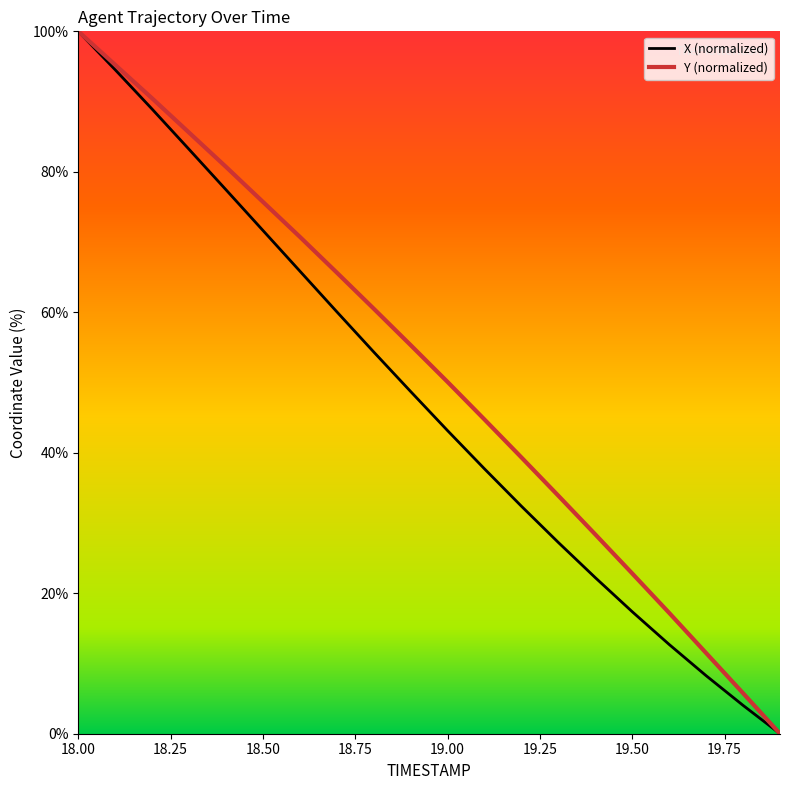

Rank the series by their average value, from highest to lowest.

Y (normalized), X (normalized)